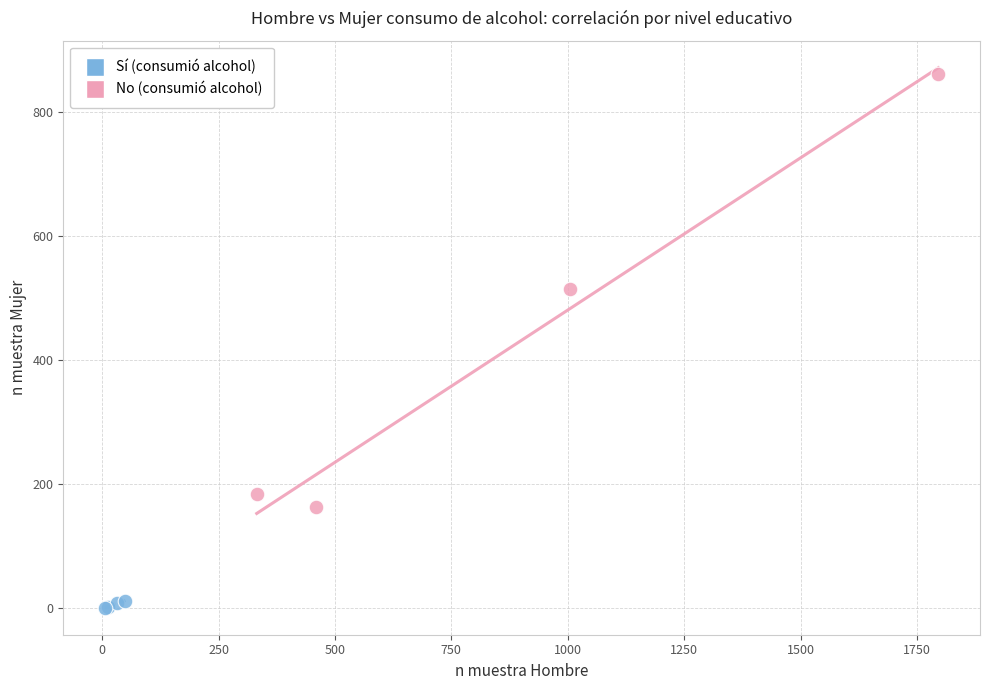

Which series has the widest spread of Y values?

No (consumió alcohol)